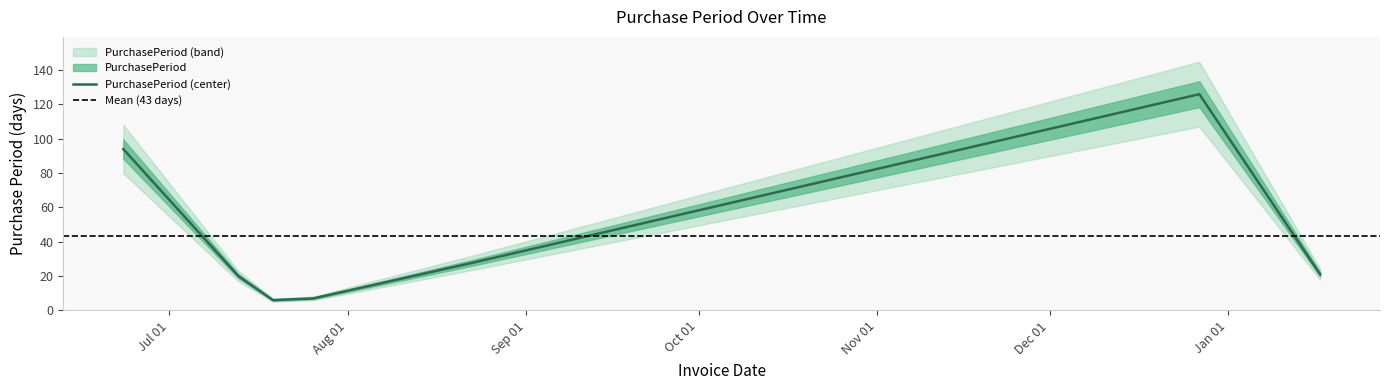

What is the change in value from 2016-08-23 to 2017-01-17?

-7